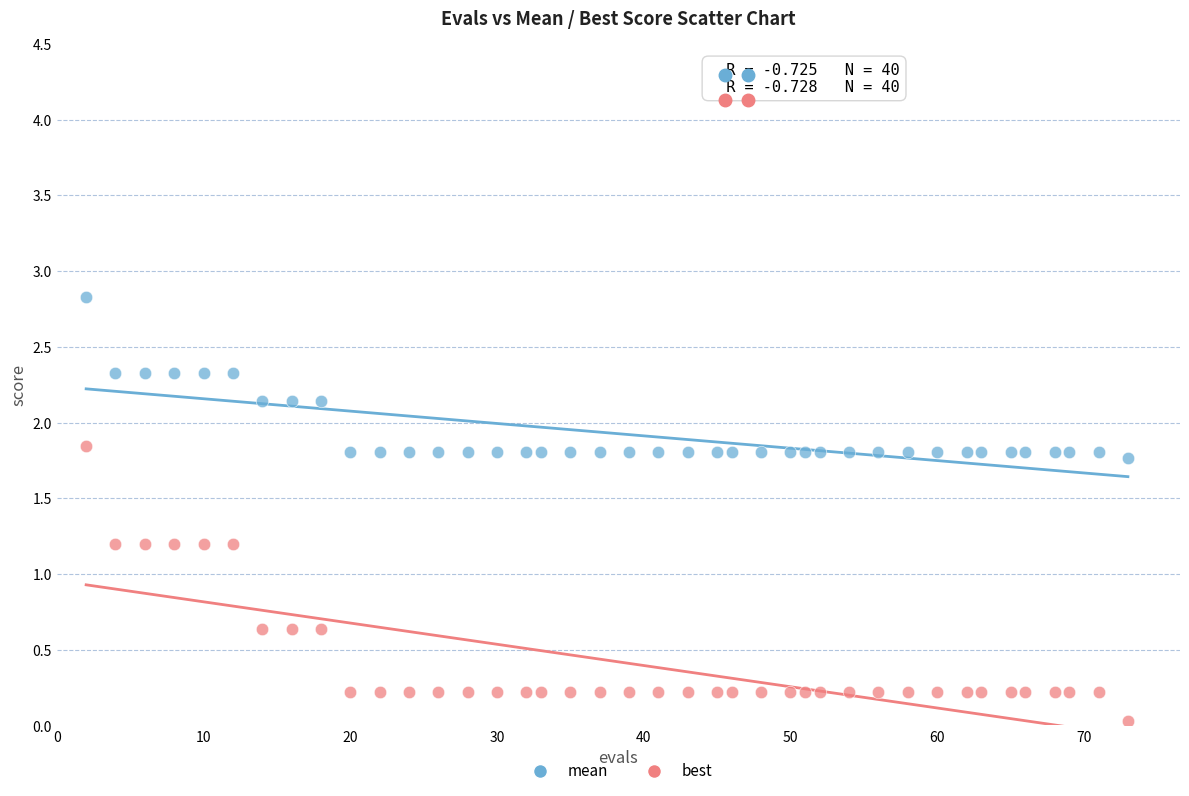

Which series reaches the minimum Y coordinate?

best